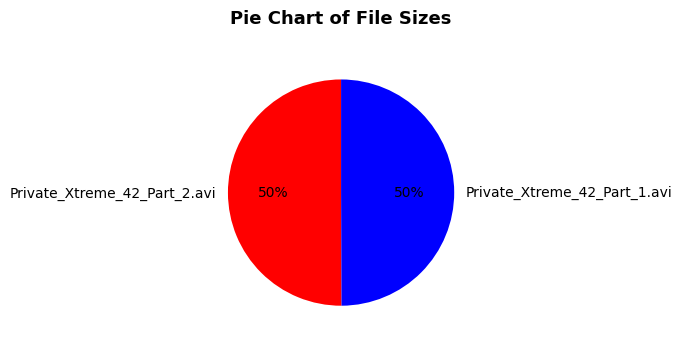

What is the ratio of the value at Private_Xtreme_42_Part_2.avi to the value at Private_Xtreme_42_Part_1.avi?

1.0